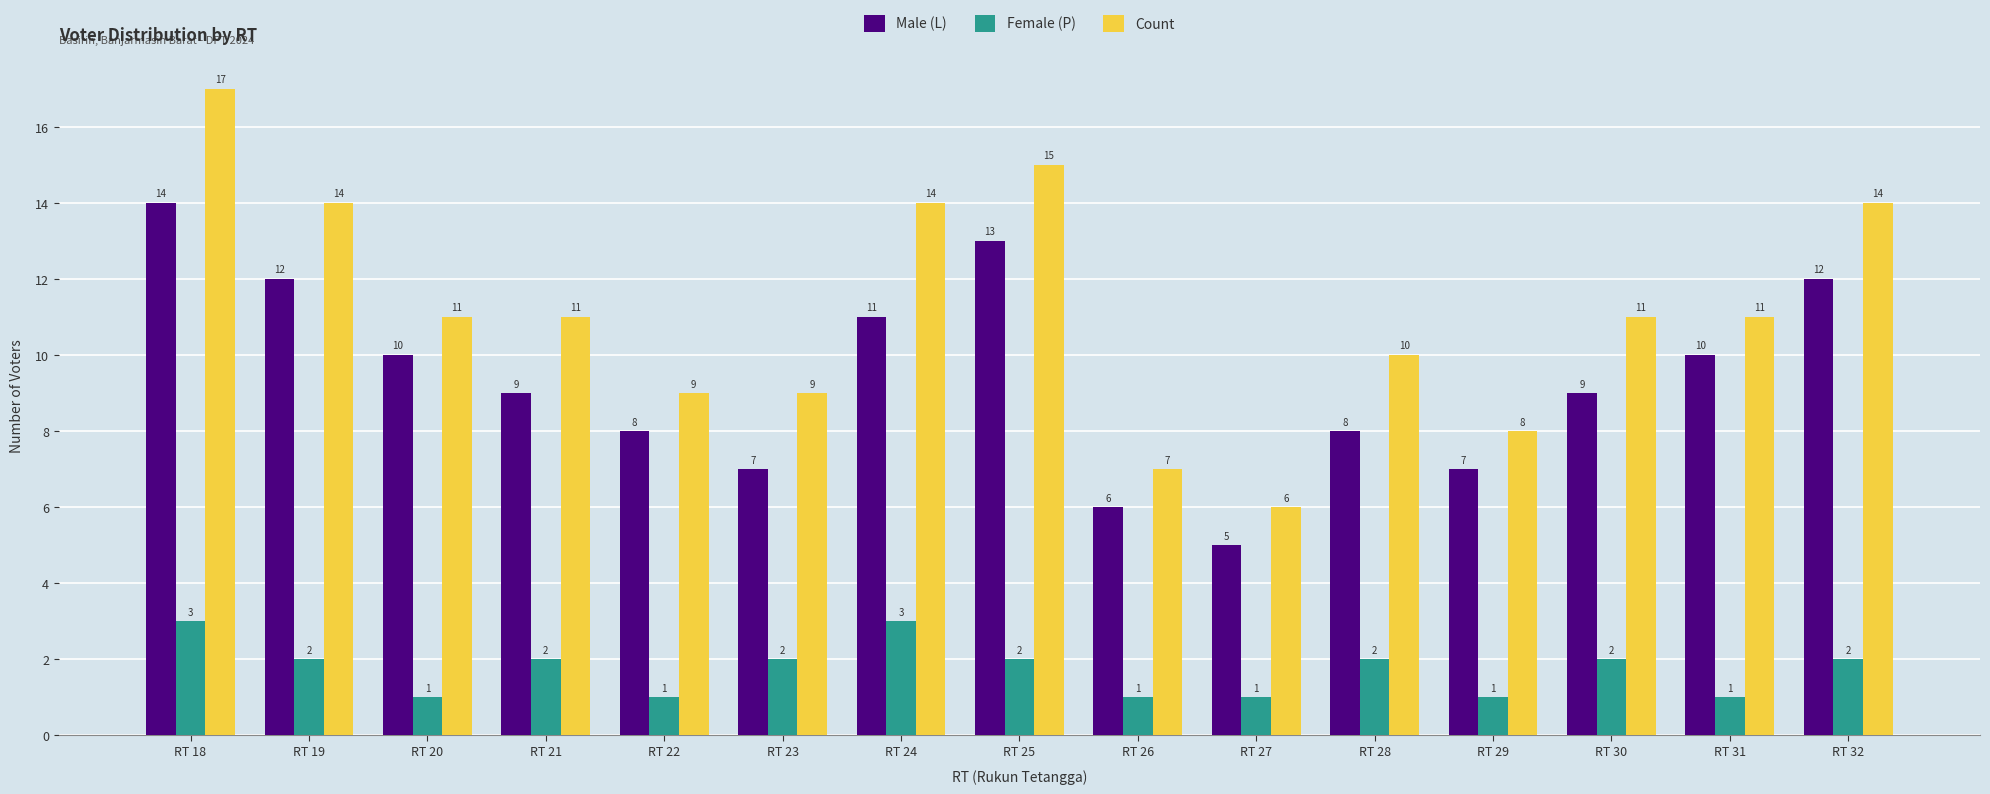

Reading left to right, extract all data points from this chart.

Male (L): 14	12	10	9	8	7	11	13	6	5	8	7	9	10	12
Female (P): 3	2	1	2	1	2	3	2	1	1	2	1	2	1	2
Count: 17	14	11	11	9	9	14	15	7	6	10	8	11	11	14